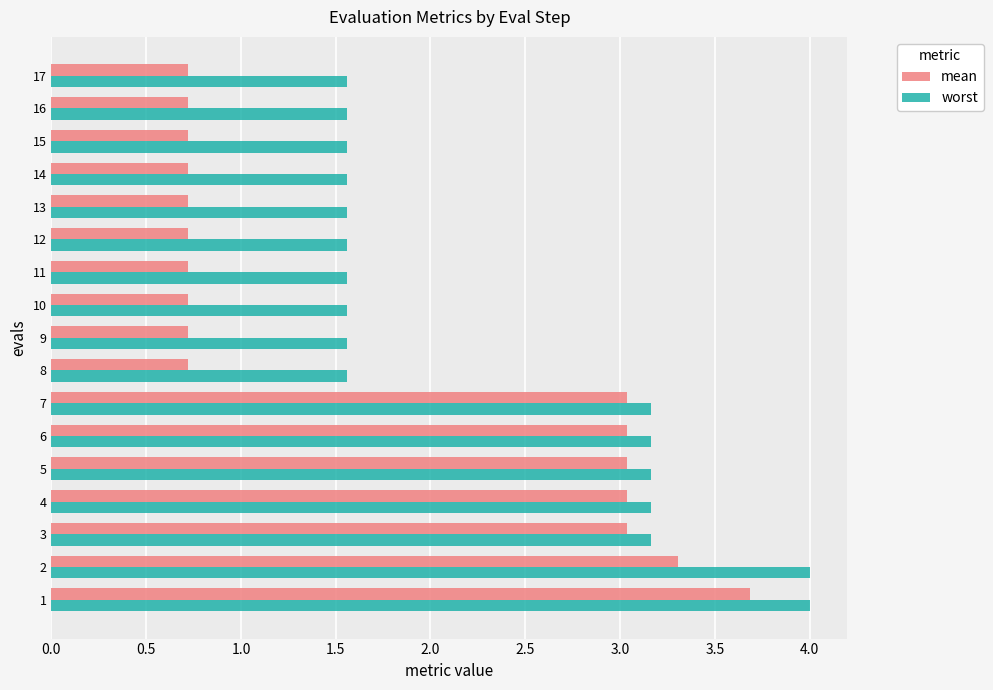

What is the minimum value shown in the chart?

0.7